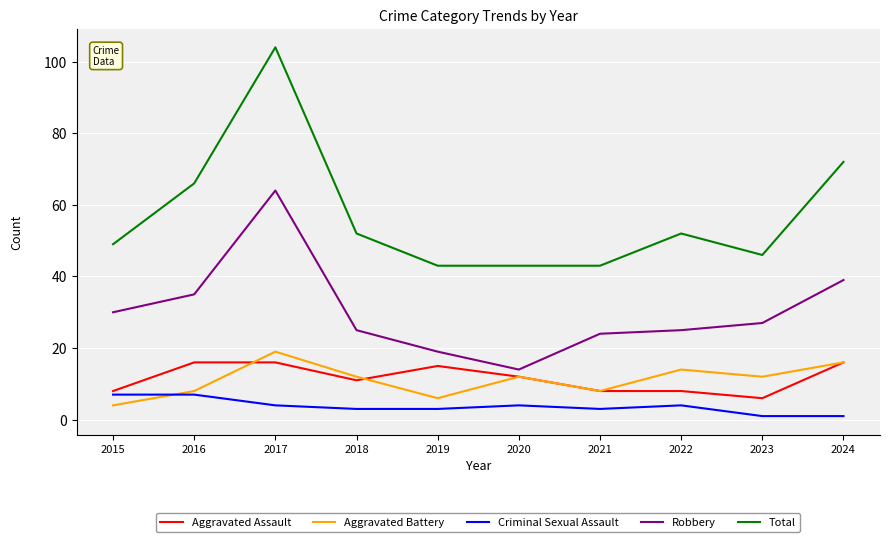

What is the maximum value shown in the chart?

104